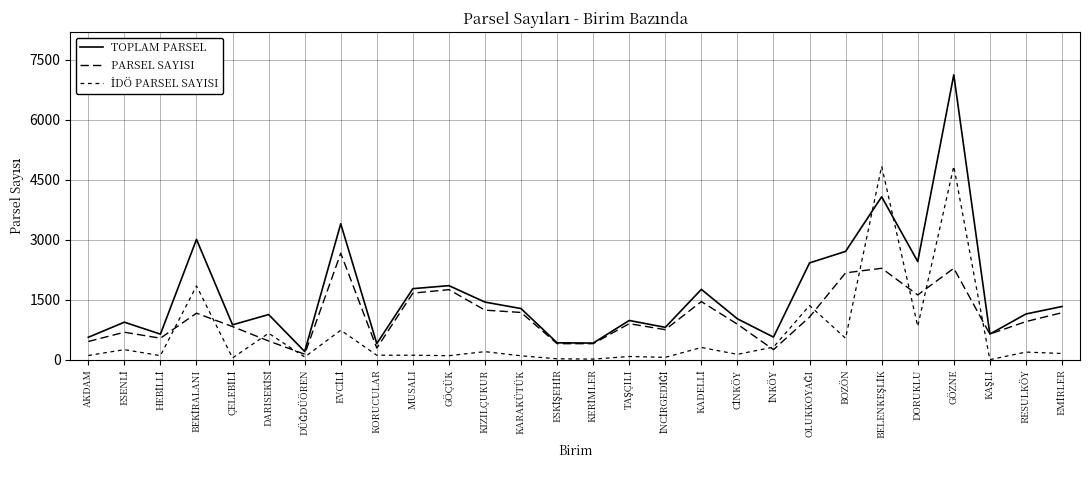

Which series has the largest total across all categories?

TOPLAM PARSEL